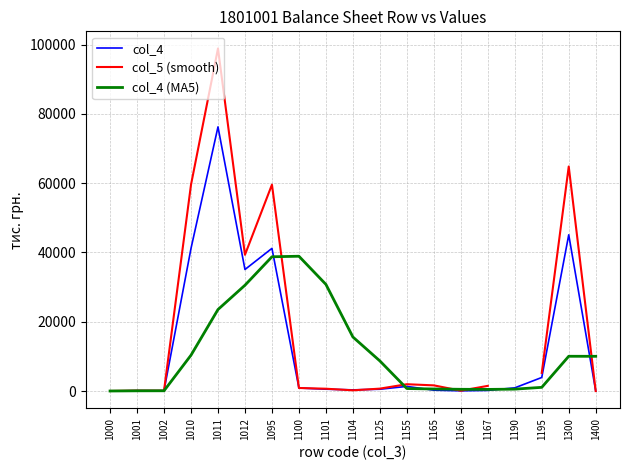

What is the value of the col_5 (smooth) point at the 4th from the left?

59550.0